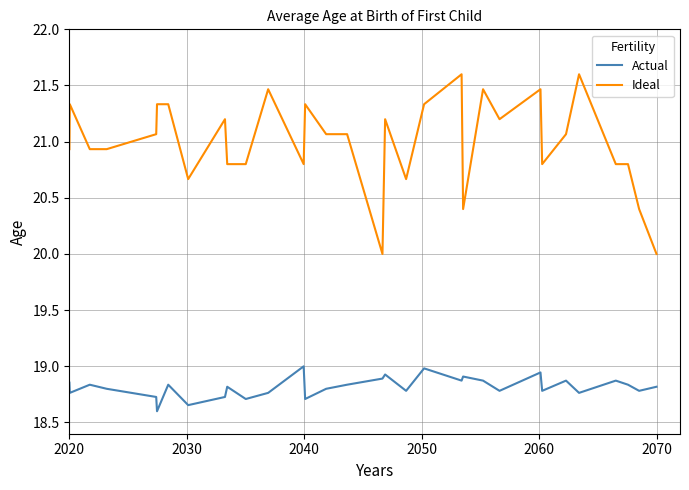

What is the difference between the maximum and minimum values in the Ideal series?

1.6